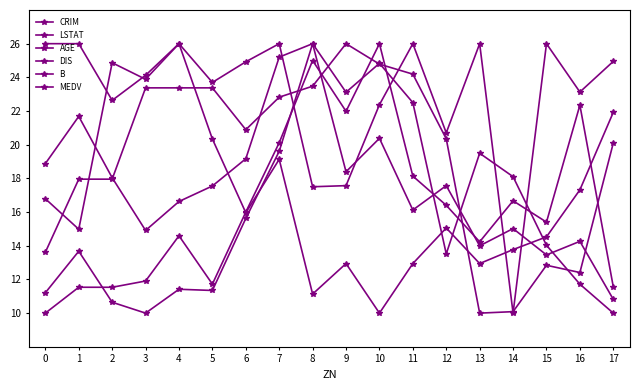

How many lines are shown in the chart?

6